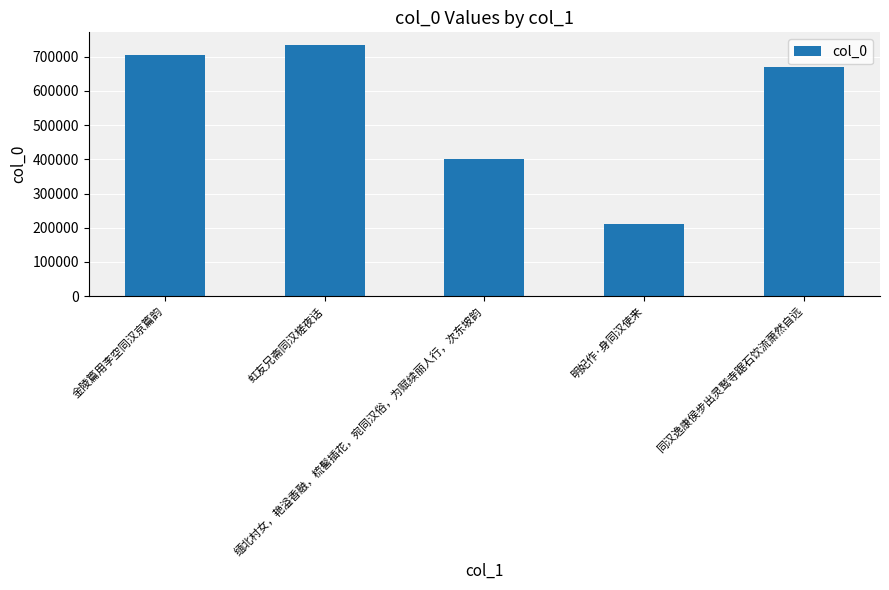

What is the ratio of the value at 明妃作·身同汉使来 to the value at 虹友兄斋同汉槎夜话?

0.3